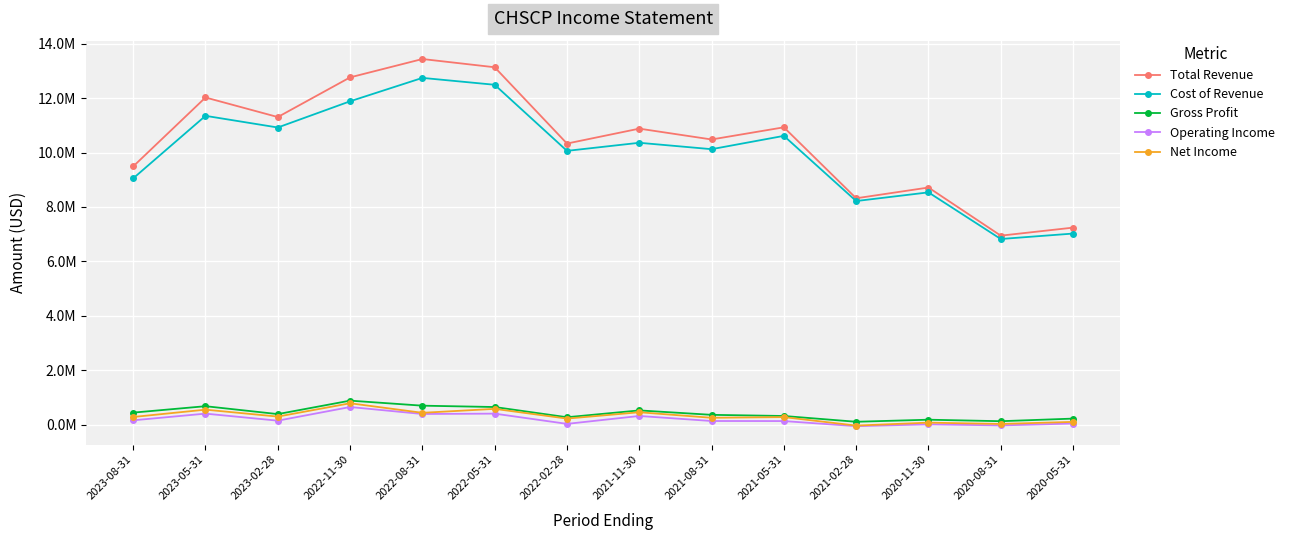

Read the Cost of Revenue value at 2020-08-31, to the nearest 50.

6822800